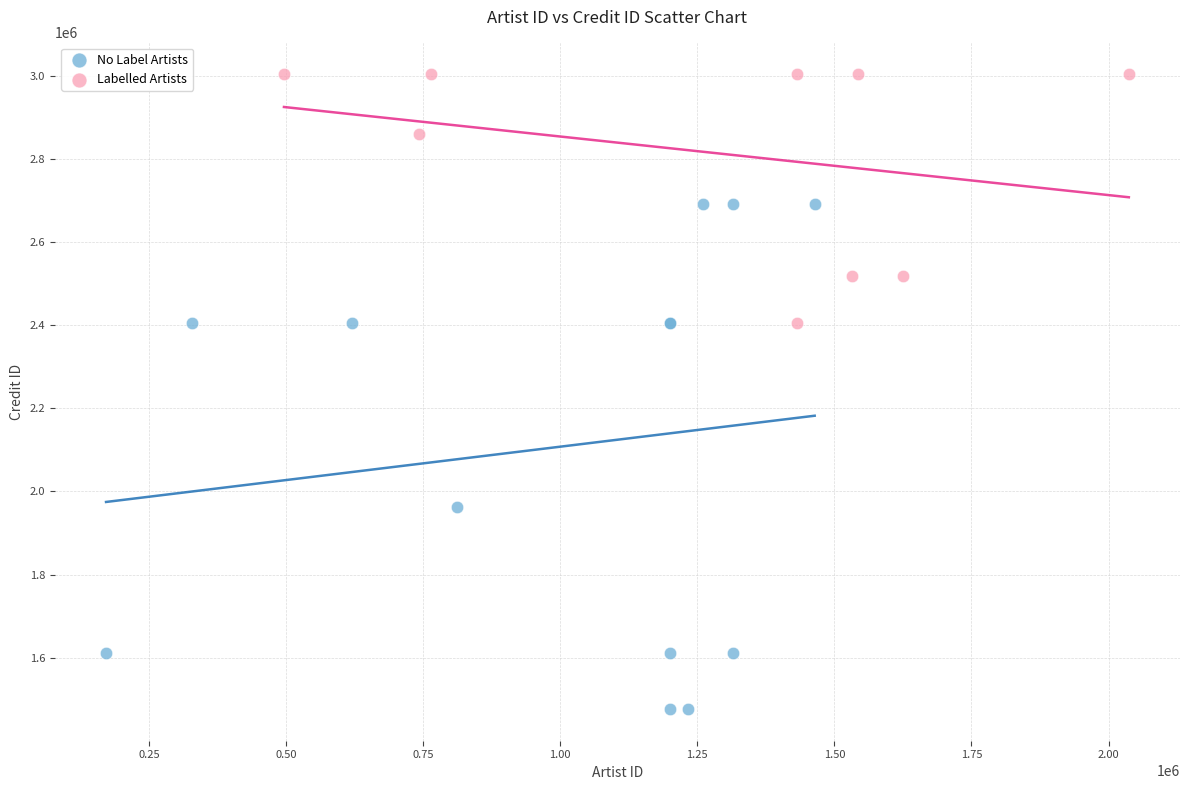

Which series reaches the minimum Y coordinate?

No Label Artists